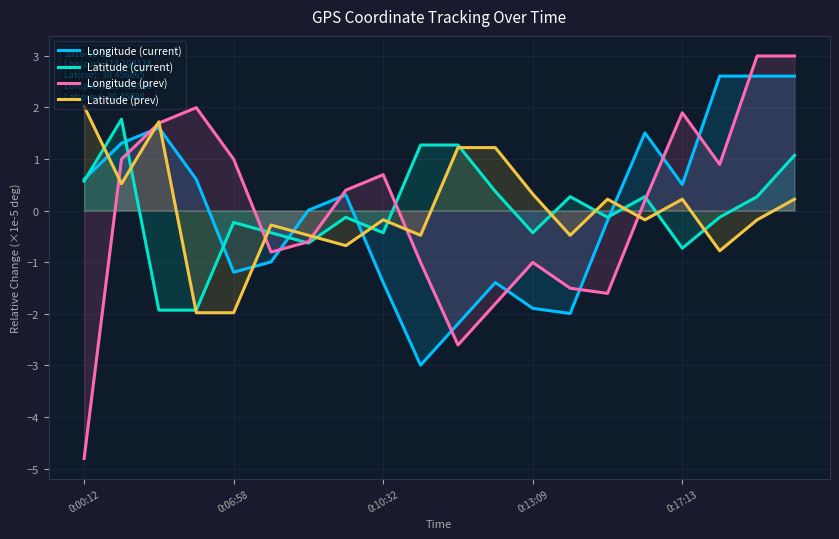

At which category is the sum across all series the highest?

19